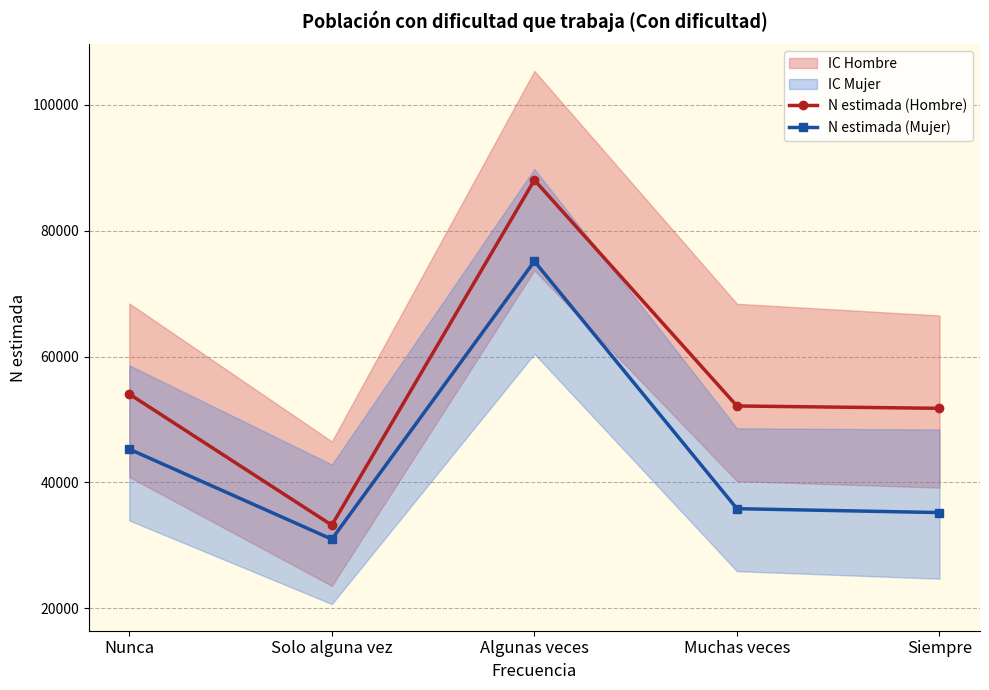

What is the difference between the second highest and minimum values in the N estimada (Mujer) series?

14311